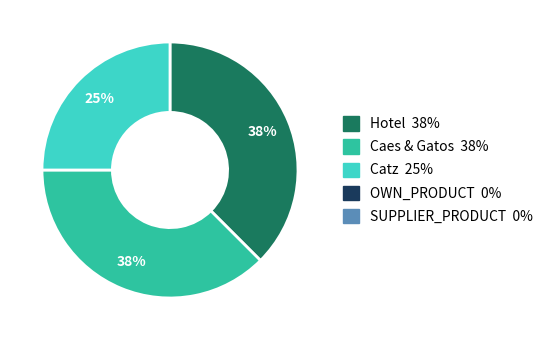

Does any single category account for the majority?

No